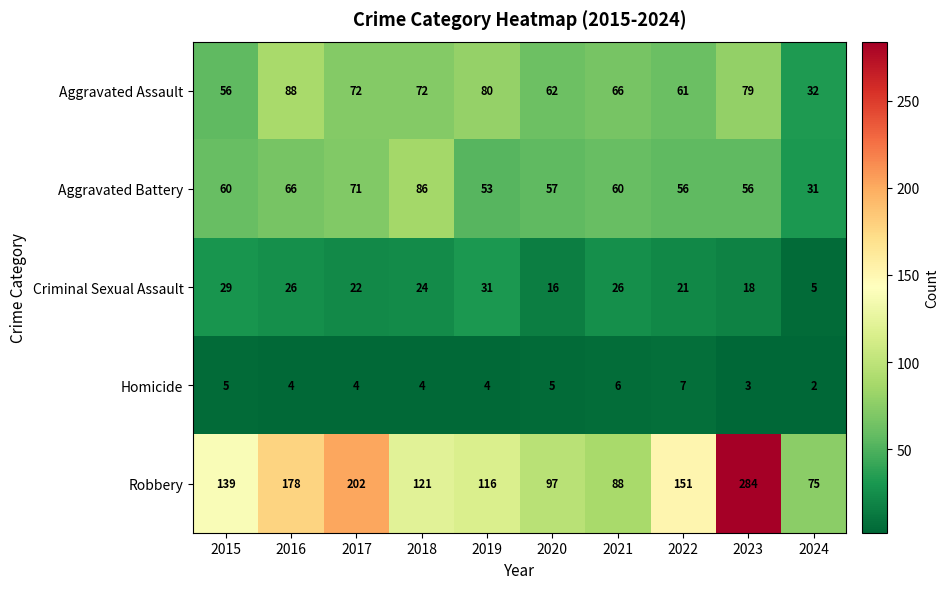

Between 2019 and 2022, which series saw the biggest shift?

Robbery